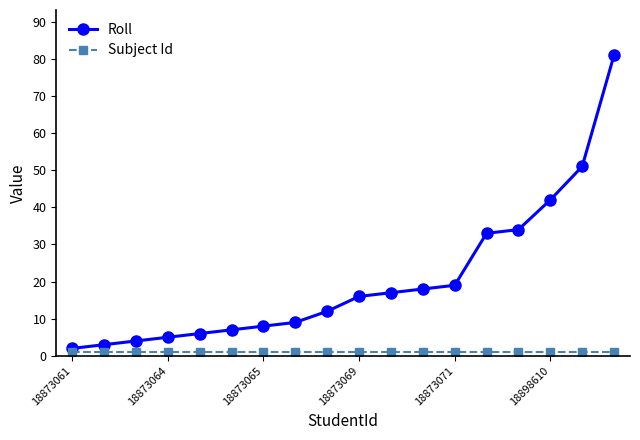

Which series has the largest total across all categories?

Roll